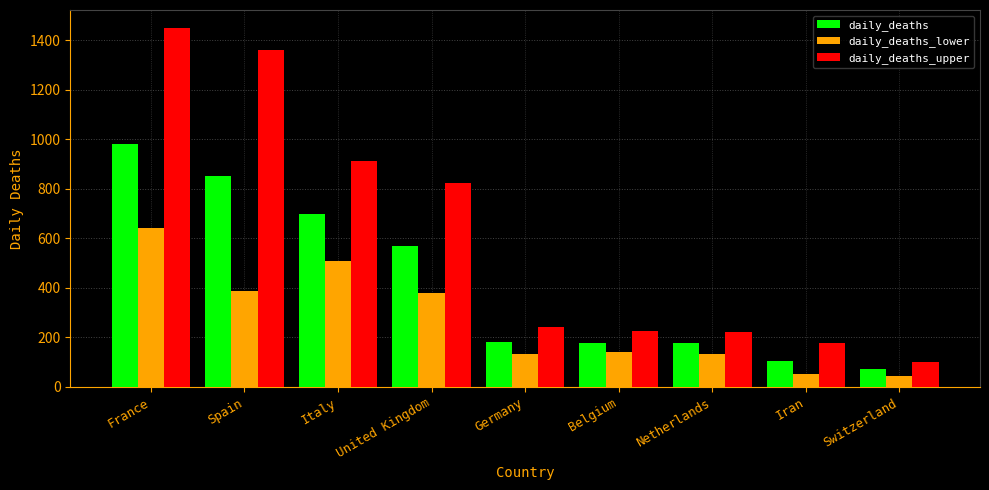

What is the difference between the maximum and minimum values in the daily_deaths_lower series?

597